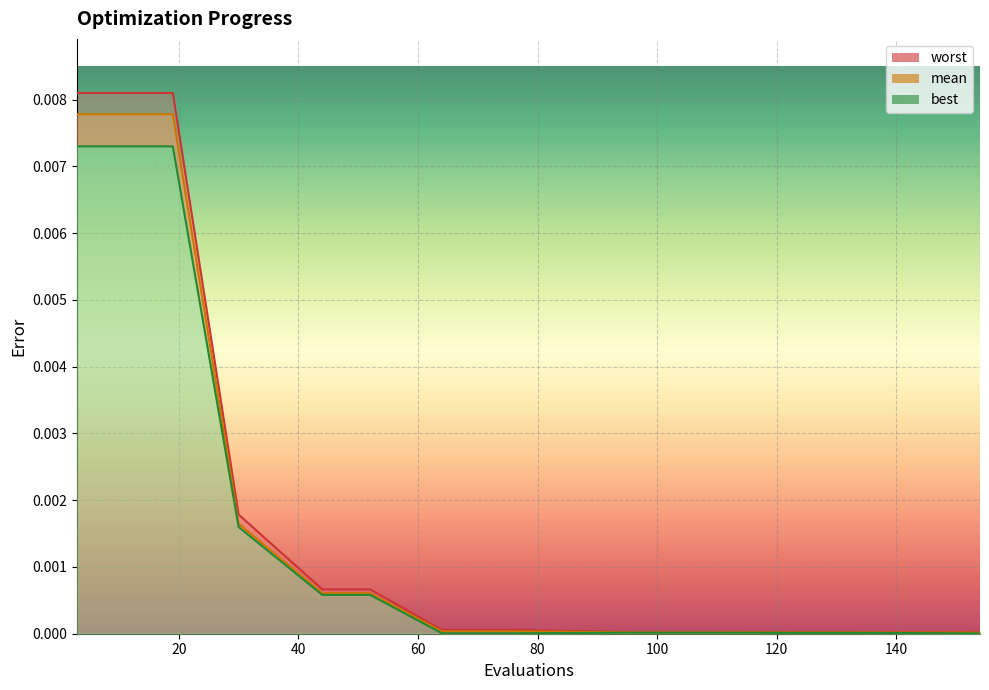

How many data points does each series have?

15